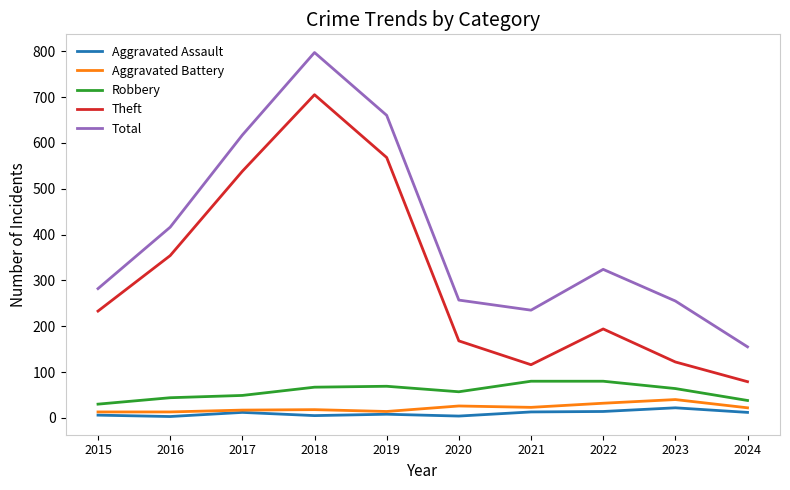

Where is Theft nearest to the value 392?

2016